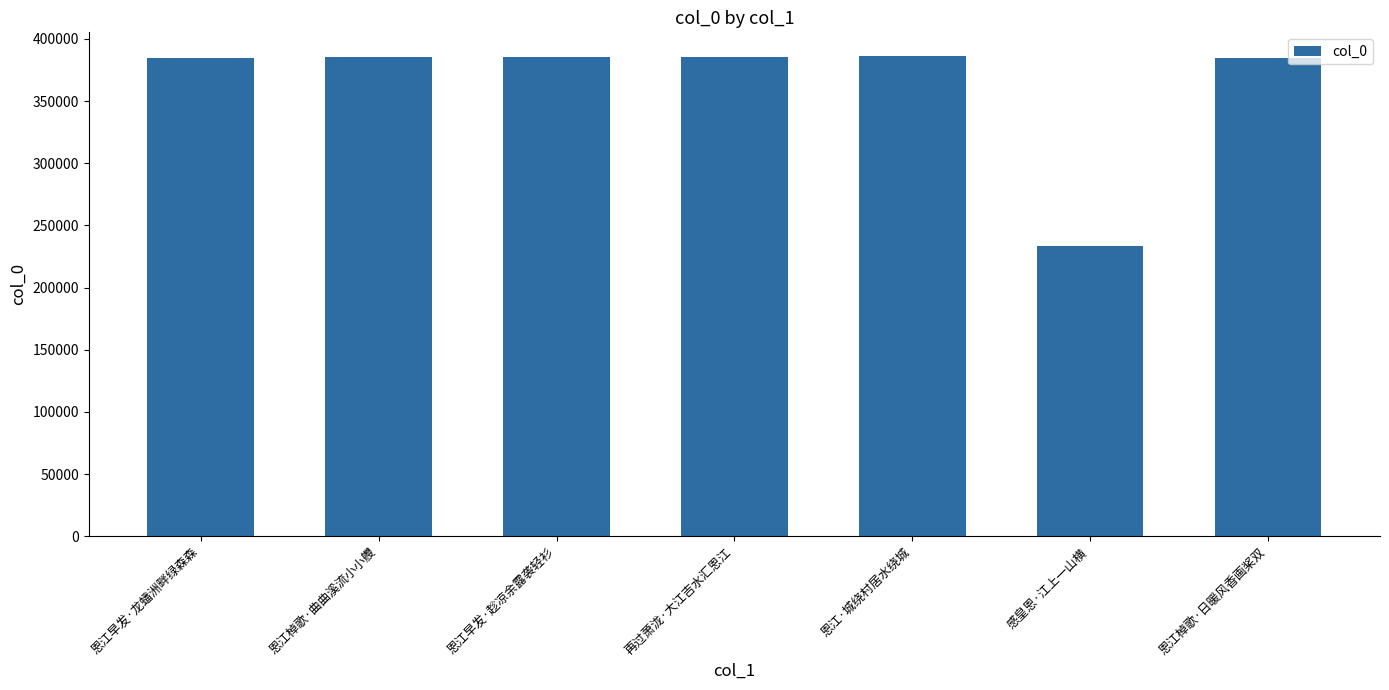

The chart shows a value of 509044 at 恩江棹歌·曲曲溪流小小艭. True or false?

False